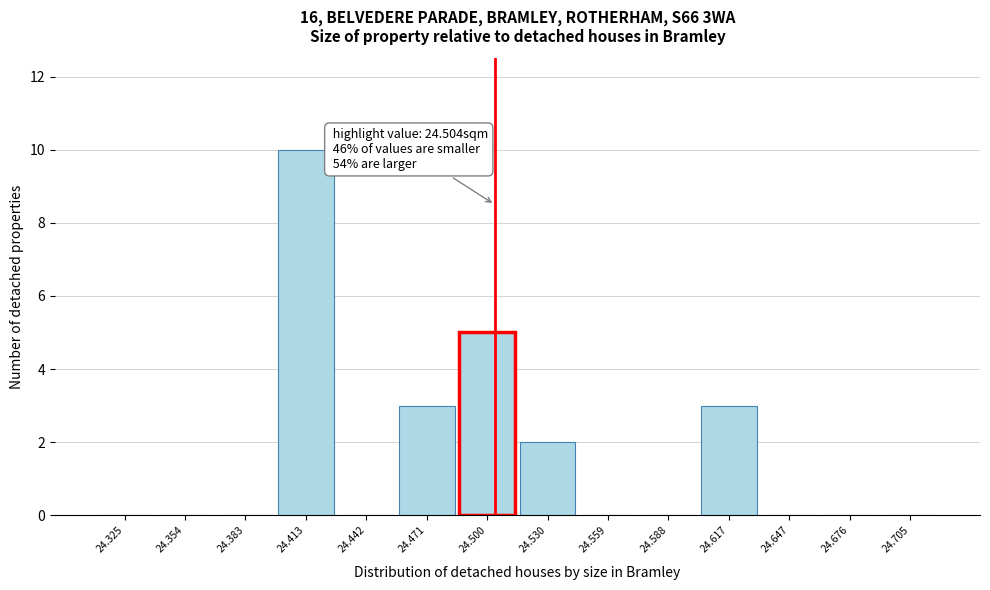

Which range on the x-axis has the tallest bar?

24.400 to 24.425